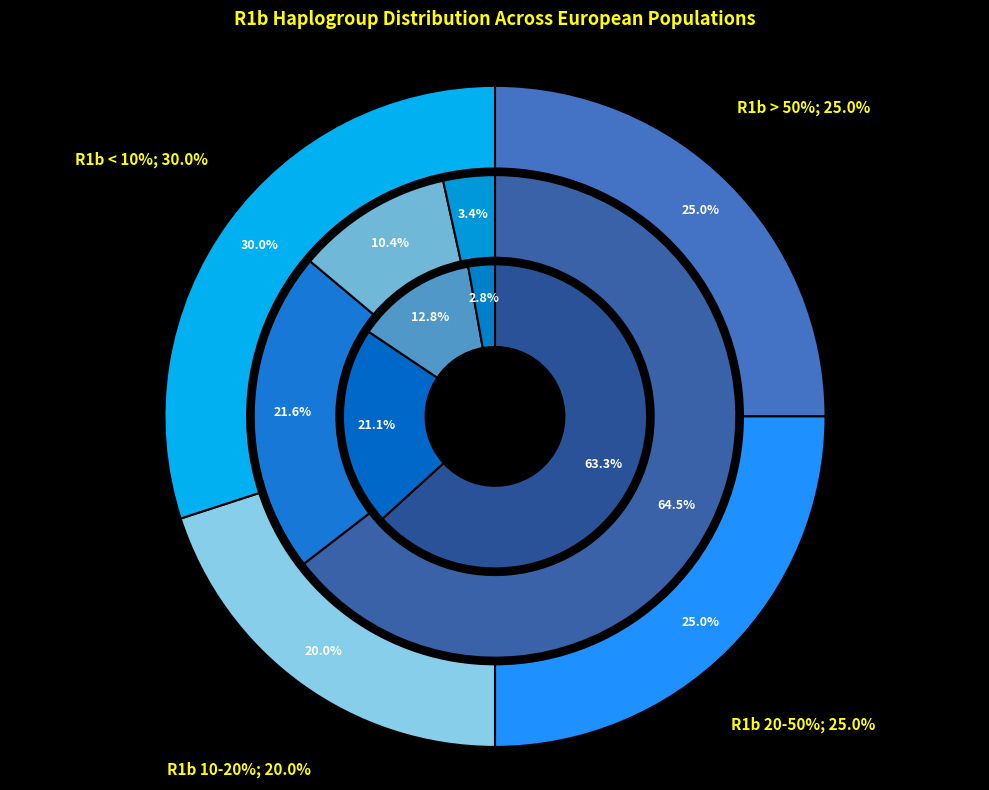

Is it true that Albanians (FYROM) is 1% of the pie?

False